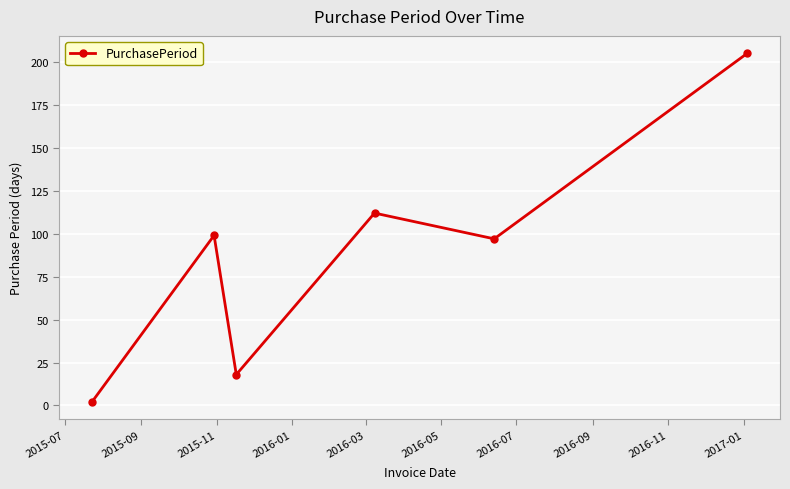

What is the maximum value shown in the chart?

205